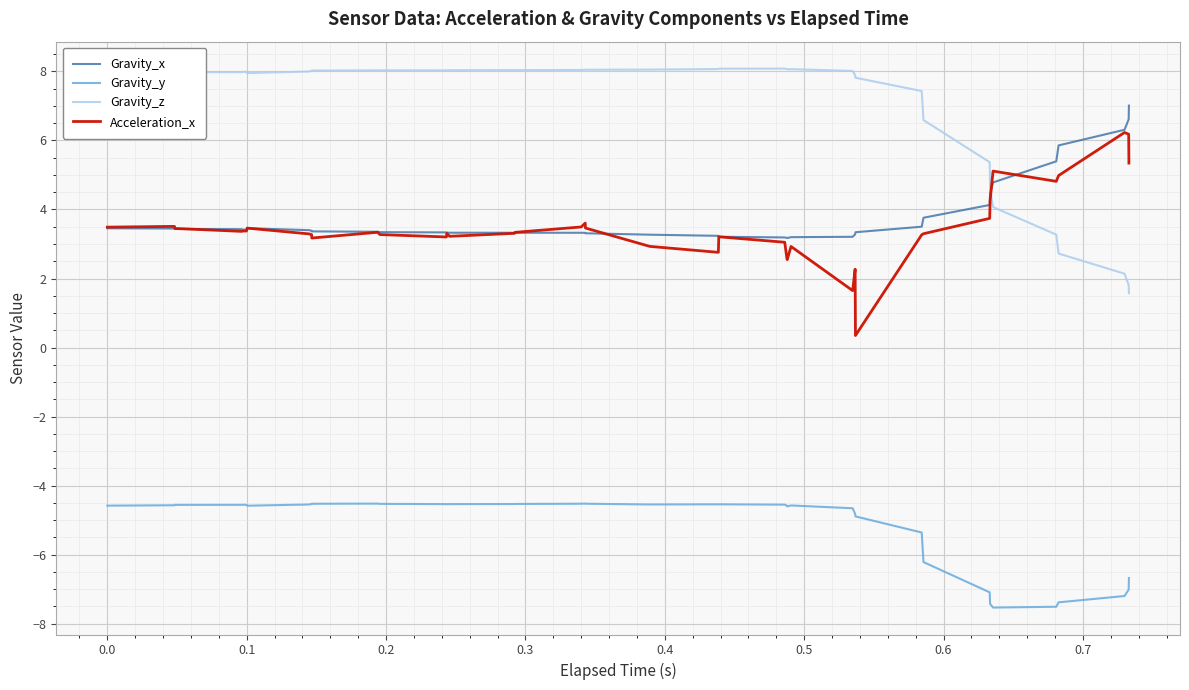

What is the average value of the Gravity_z series?

7.0